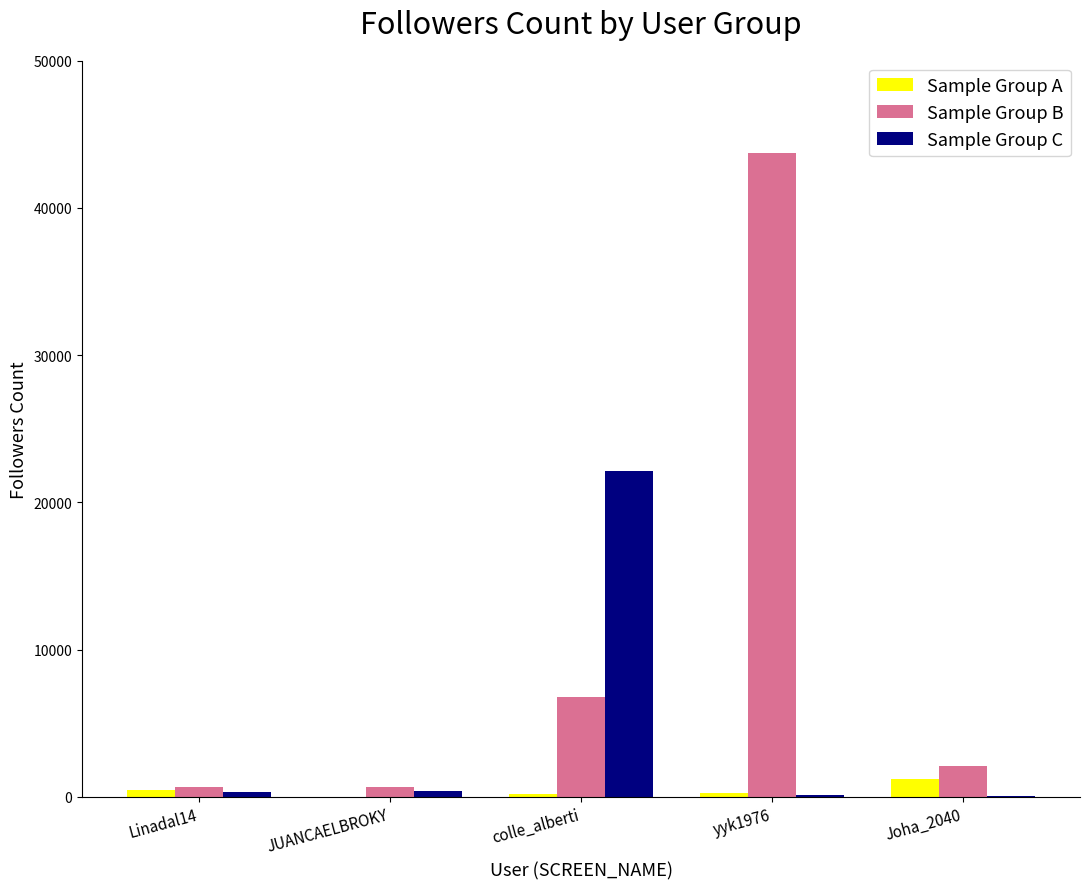

What is the greatest value displayed?

43747